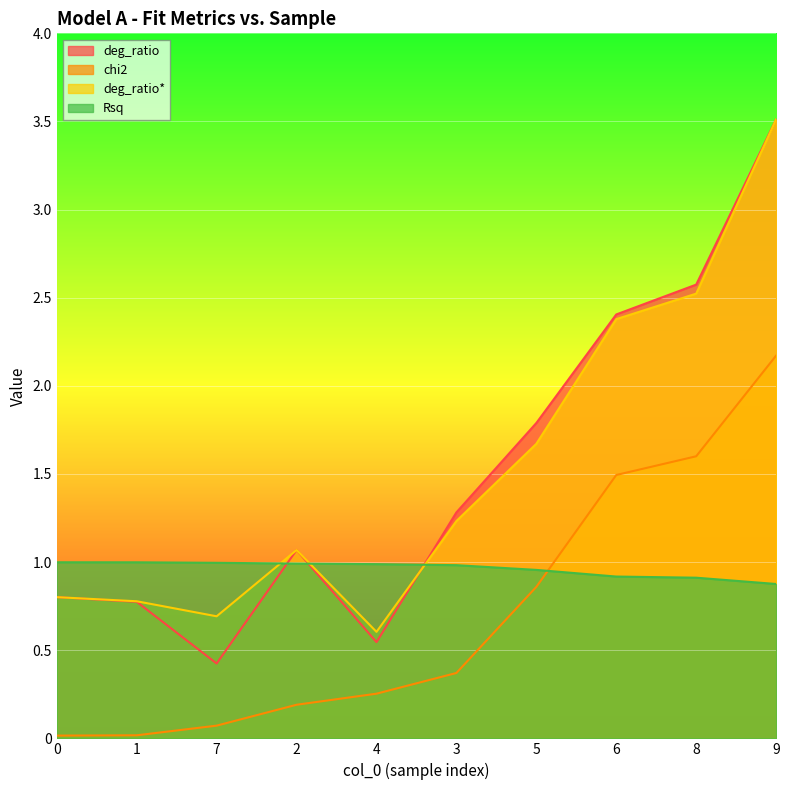

What are all the series names shown in the legend?

deg_ratio, chi2, deg_ratio*, Rsq